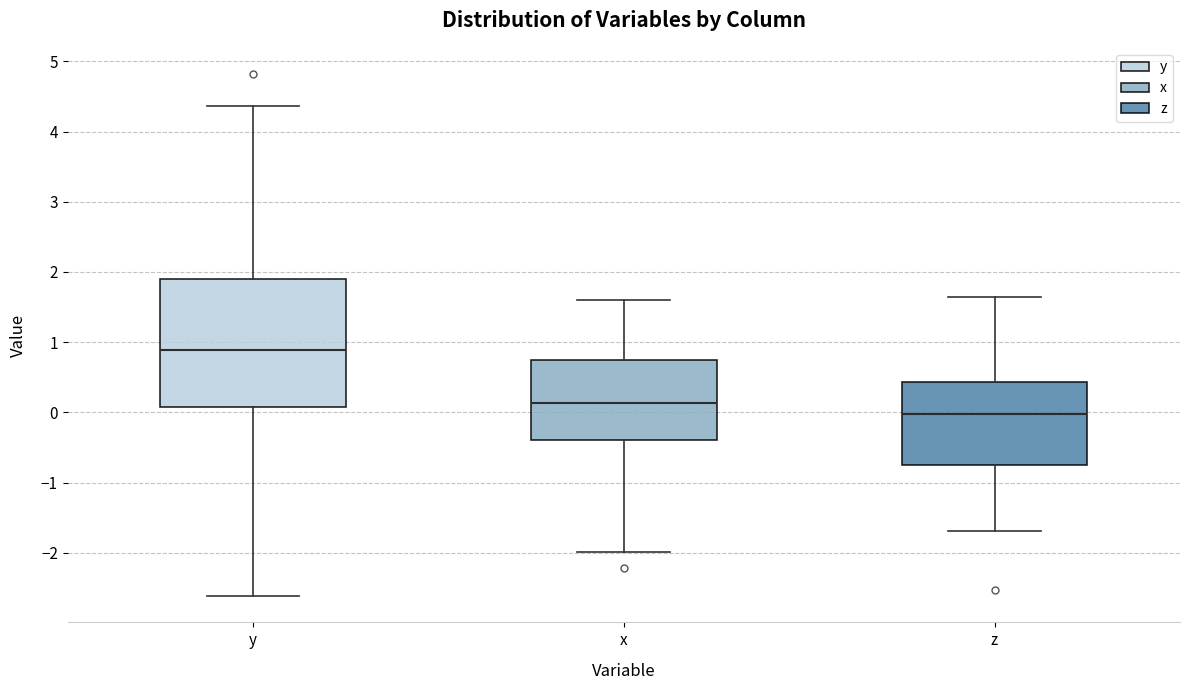

Where does the median line of the box for z sit on the y-axis? The values are not printed on the chart, so give them approximately, as read against the axis.

0.0